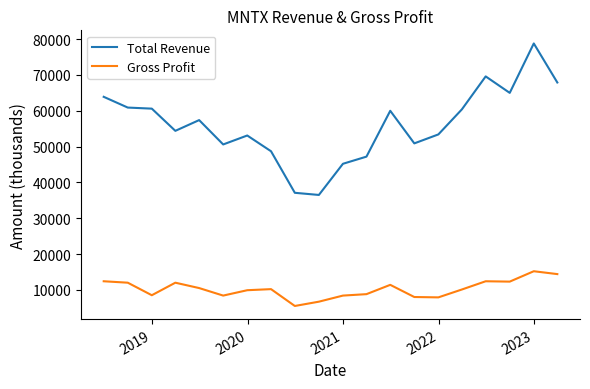

Which series has the largest total across all categories?

Total Revenue